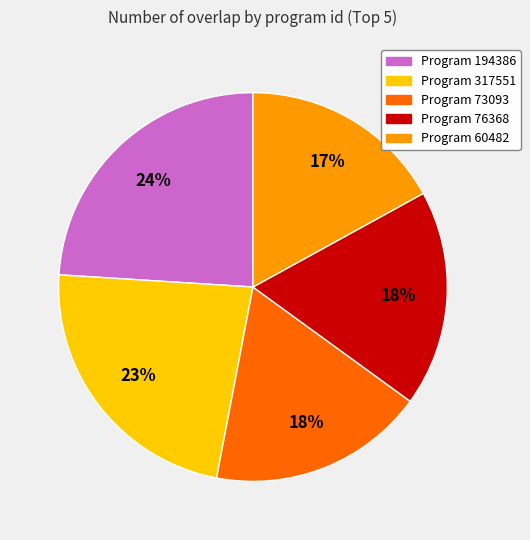

Is there any slice that represents more than half of the pie?

No